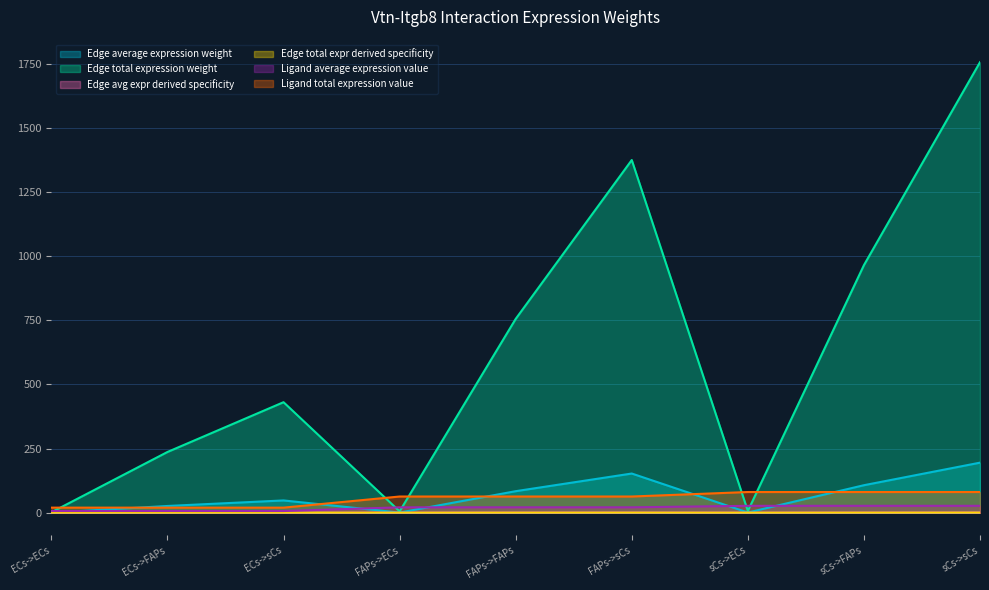

What is the difference between the second highest and second lowest values in the Edge avg expr derived specificity series?

0.2